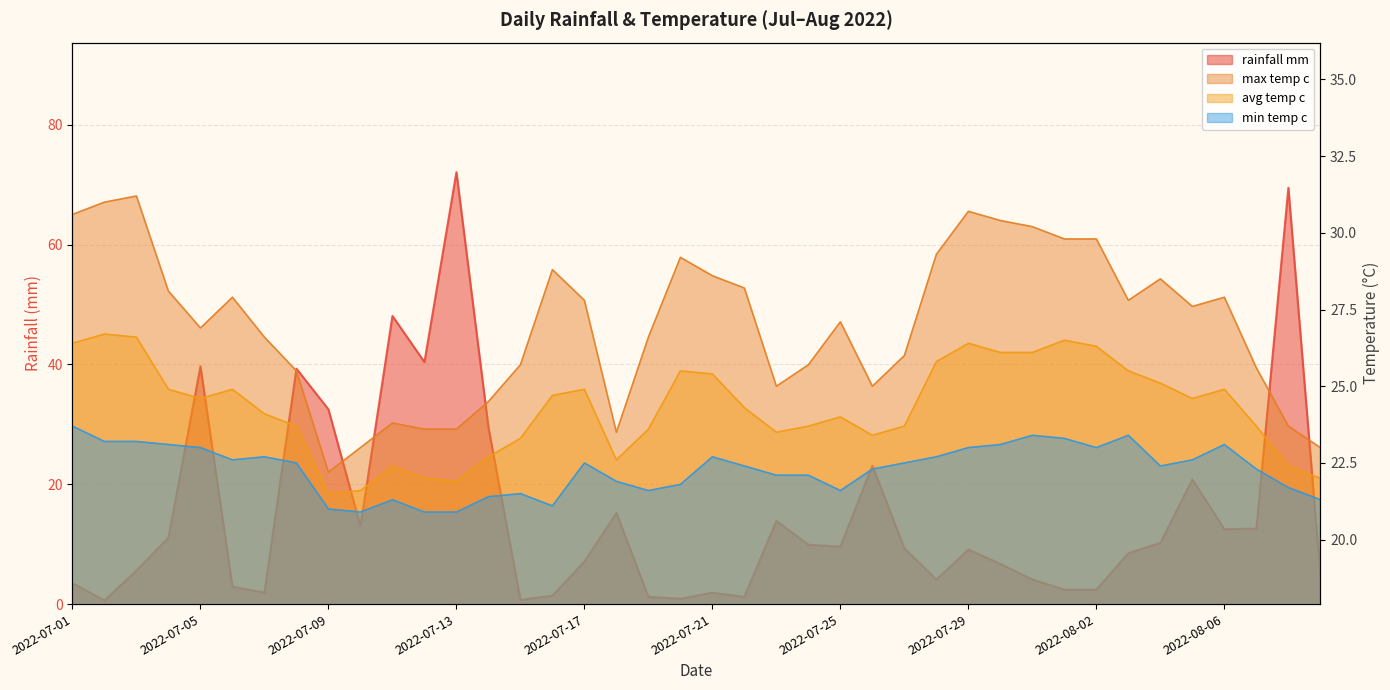

True or false: max_temp_c and min_temp_c intersect in this chart.

False